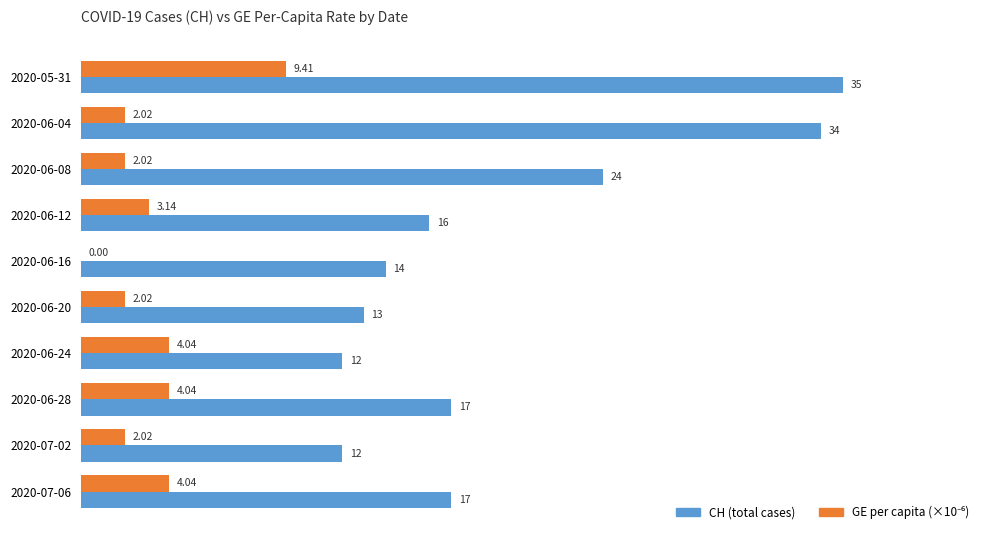

Which series changed the most between 2020-06-20 and 2020-07-02?

CH (total cases)